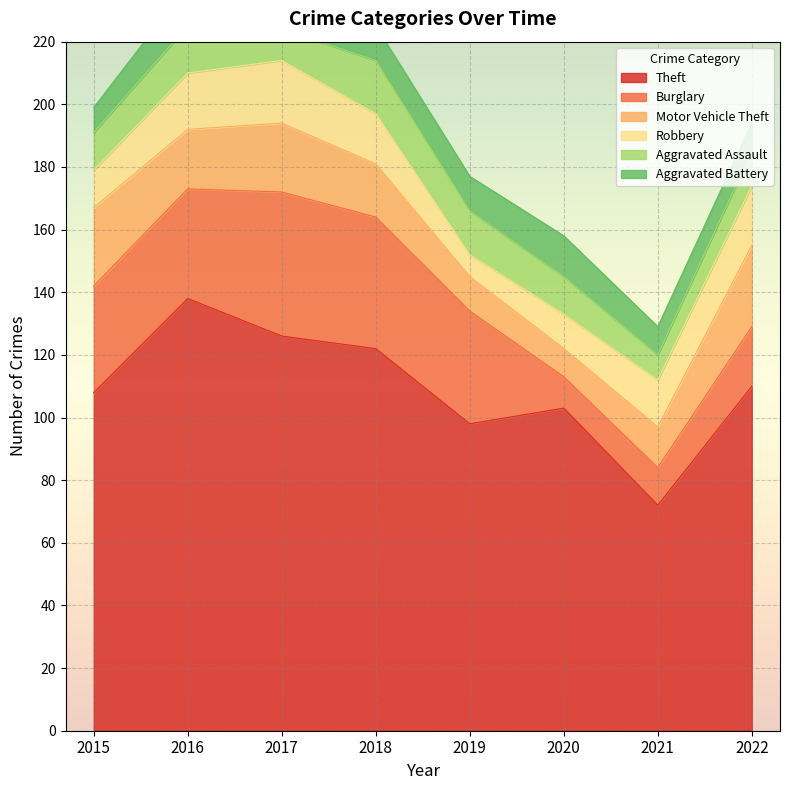

Which category has the lowest value in the Theft series?

2021